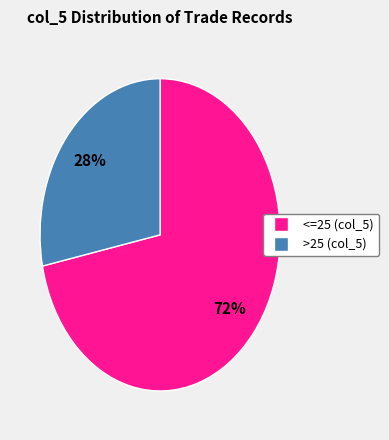

To the nearest percent, what is the average slice percentage?

50%